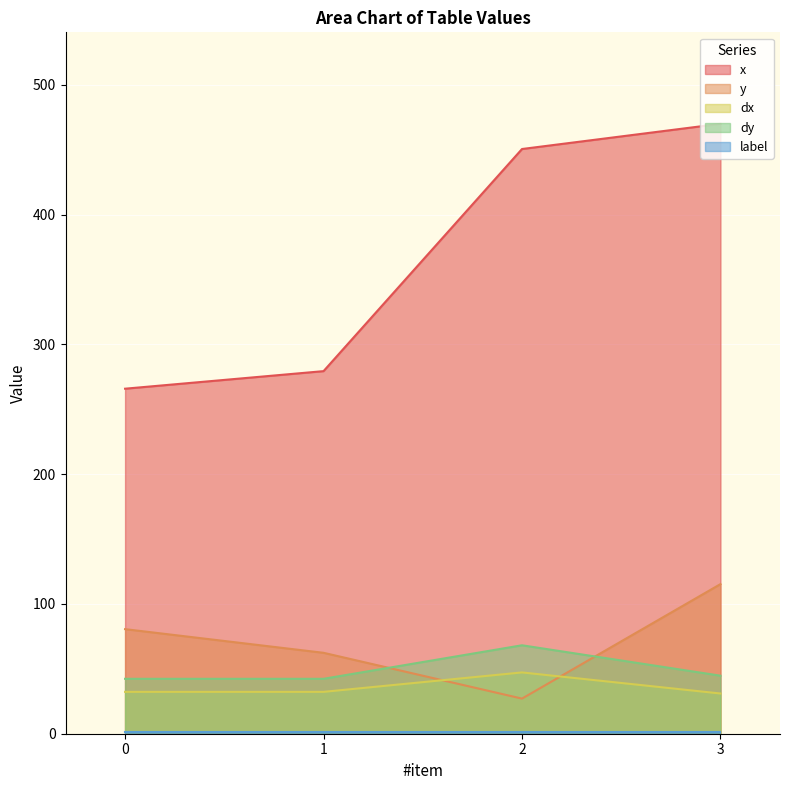

At which category does dx reach its first local peak?

2